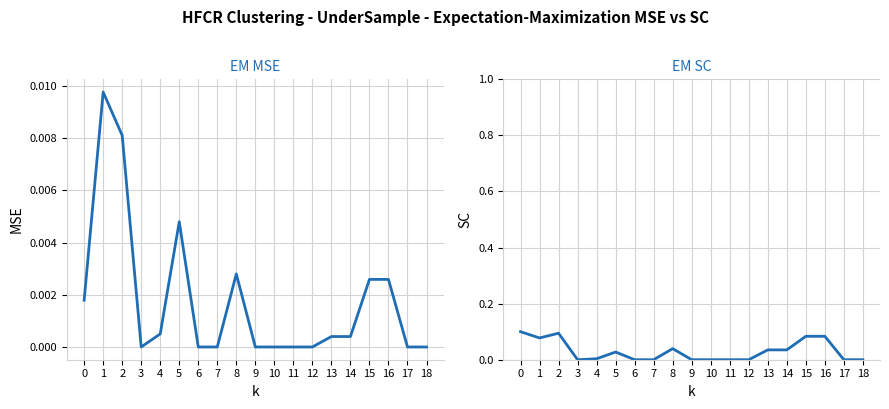

Is the value of EM MSE at 2 greater than the value of EM SC at 4?

Yes